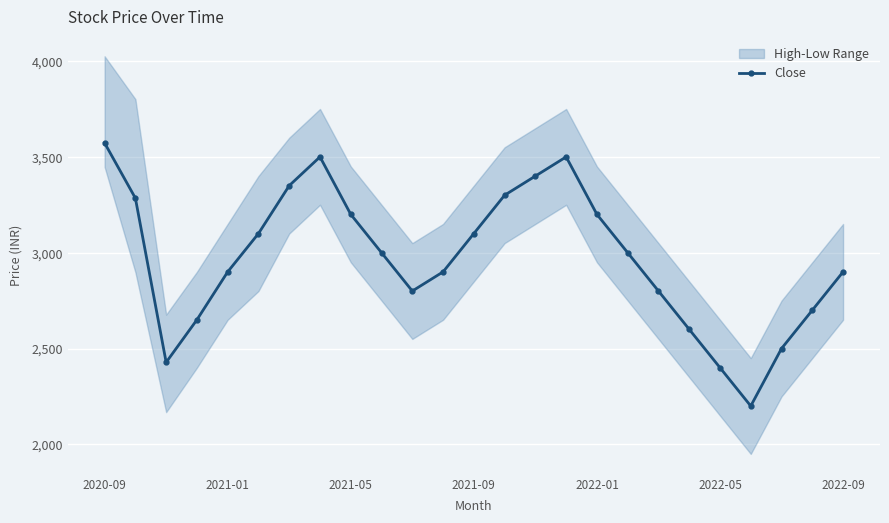

What is the minimum value for Close?

2200.0